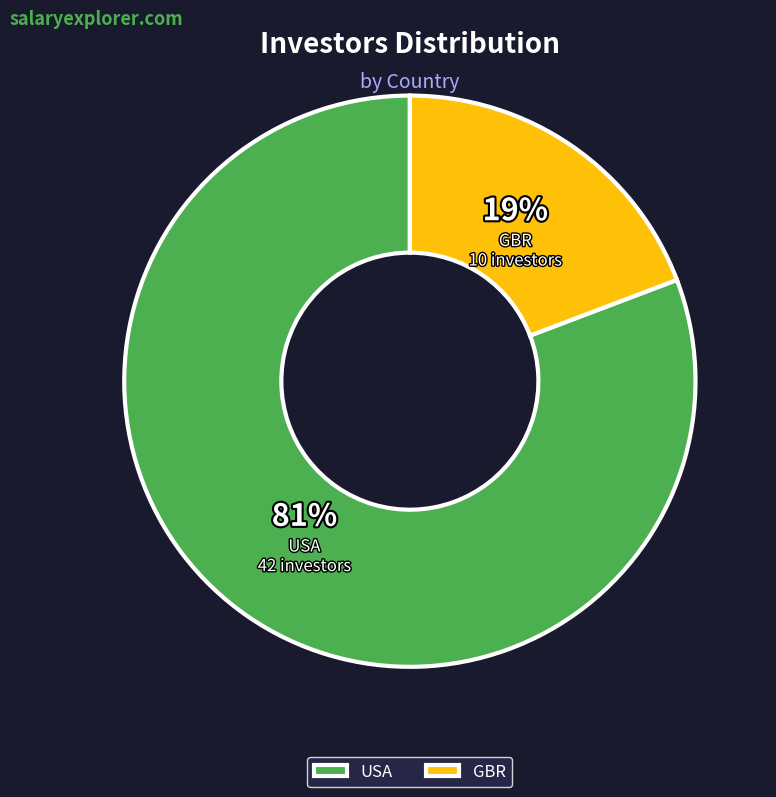

Is USA the majority of the pie?

Yes